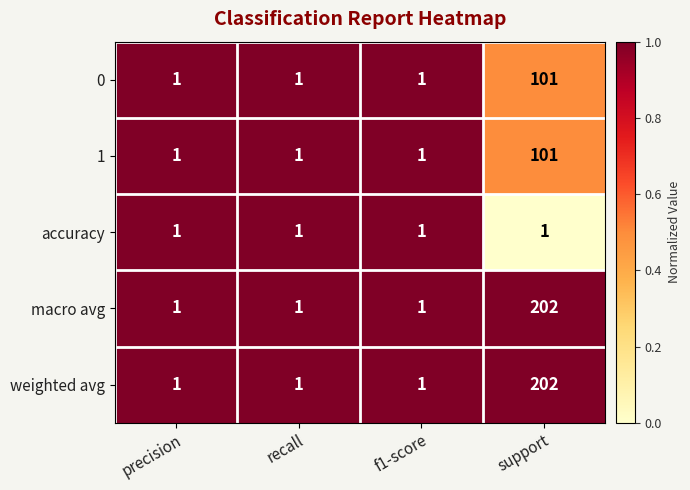

What is the difference between the highest and lowest values at support?

201